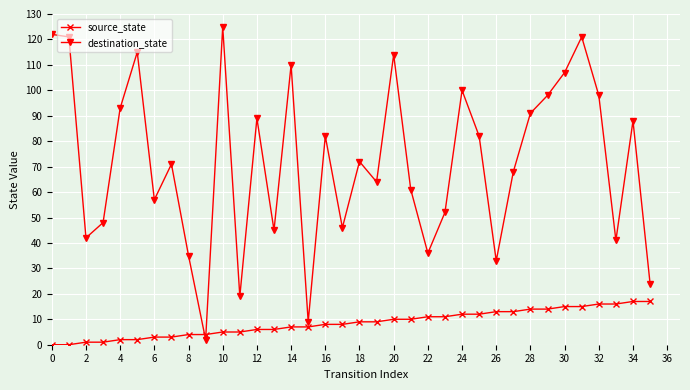

Which series has the widest spread of values?

destination_state